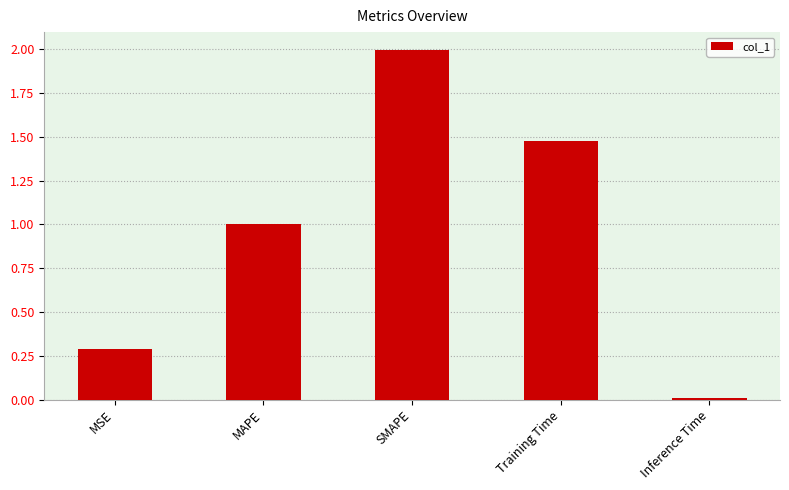

Which has a higher value, Inference Time or MAPE?

MAPE